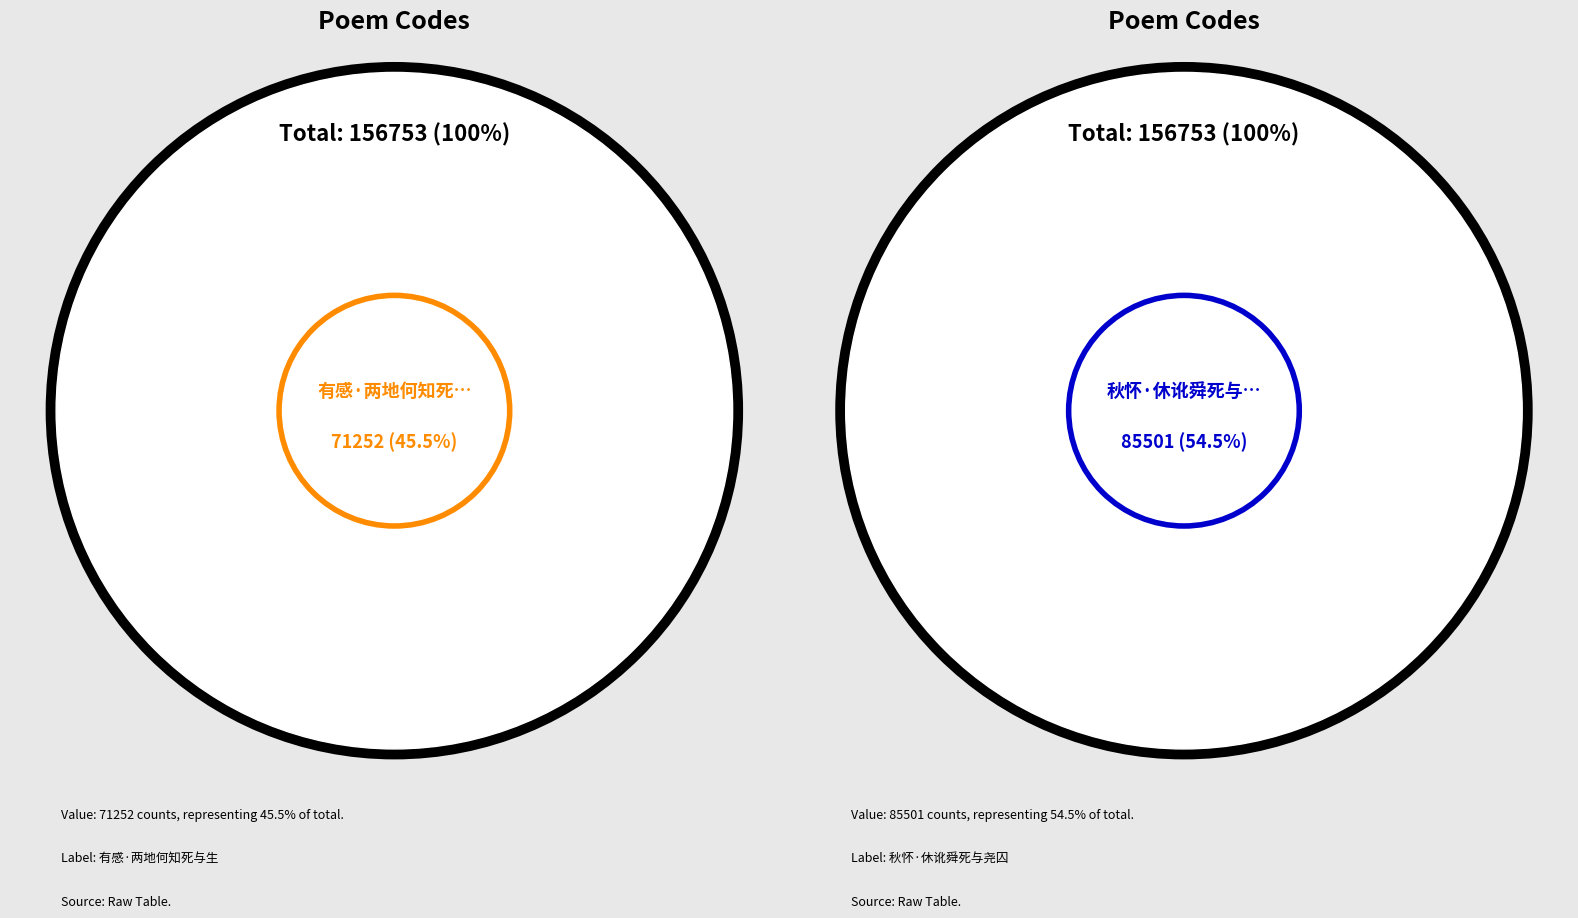

How many slices are in this pie chart?

2